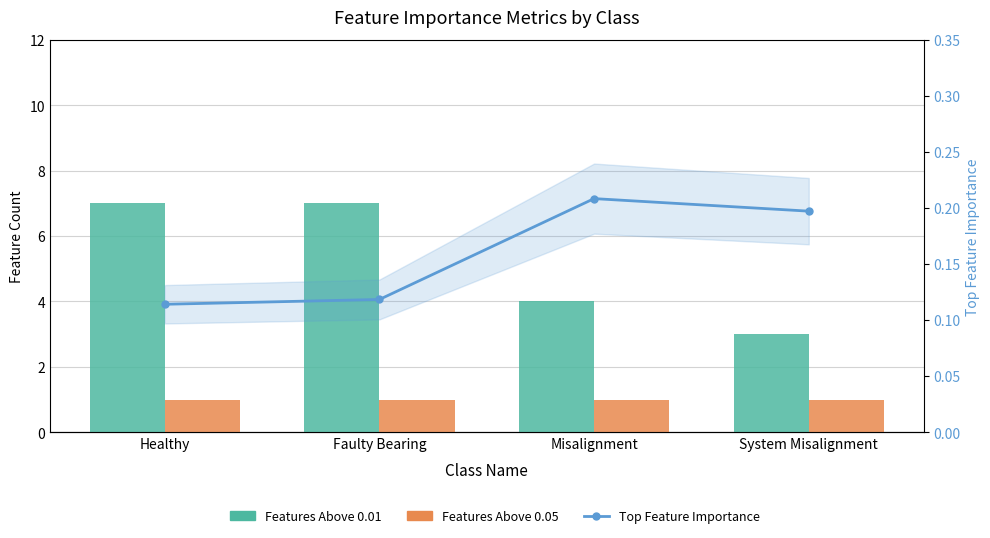

Which category has the lowest value across all series?

Healthy